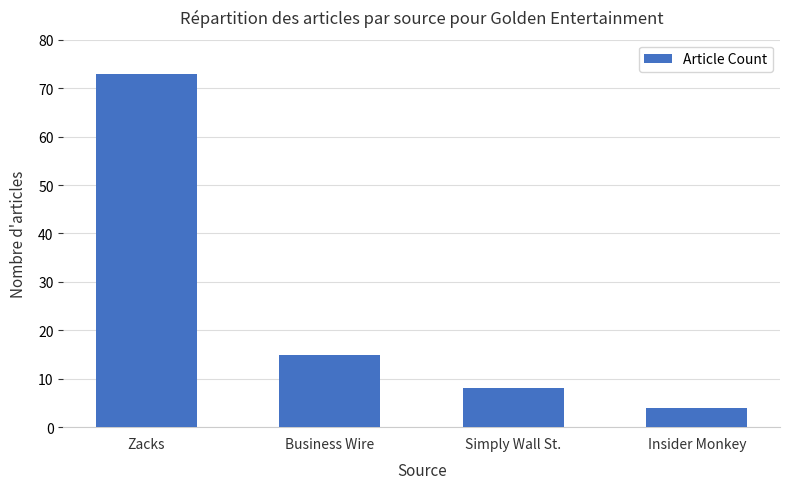

What is the sum of all values?

100